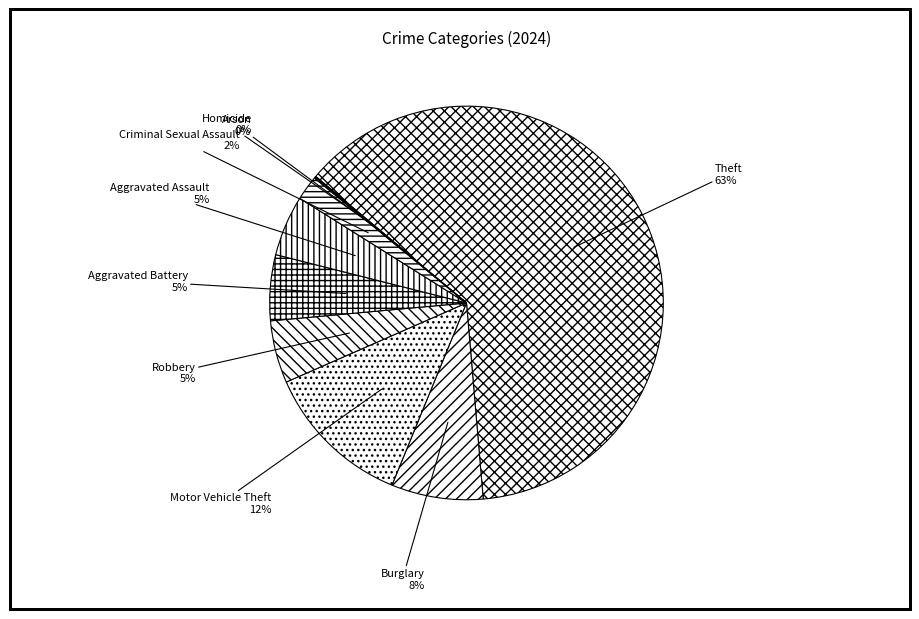

Does Motor Vehicle Theft account for over 50% of the chart?

No